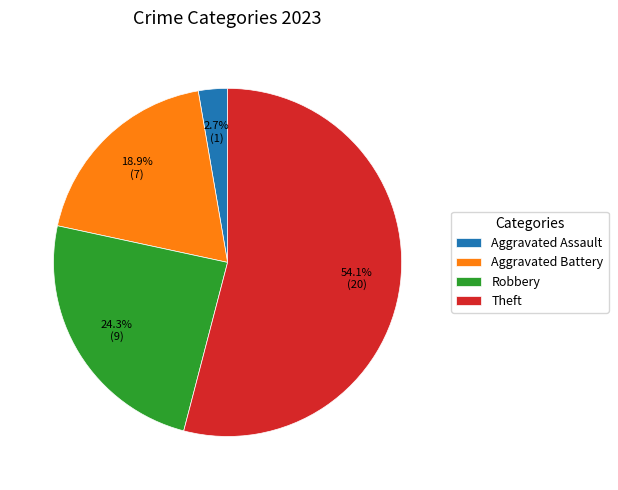

What is the largest slice in the pie chart?

Theft